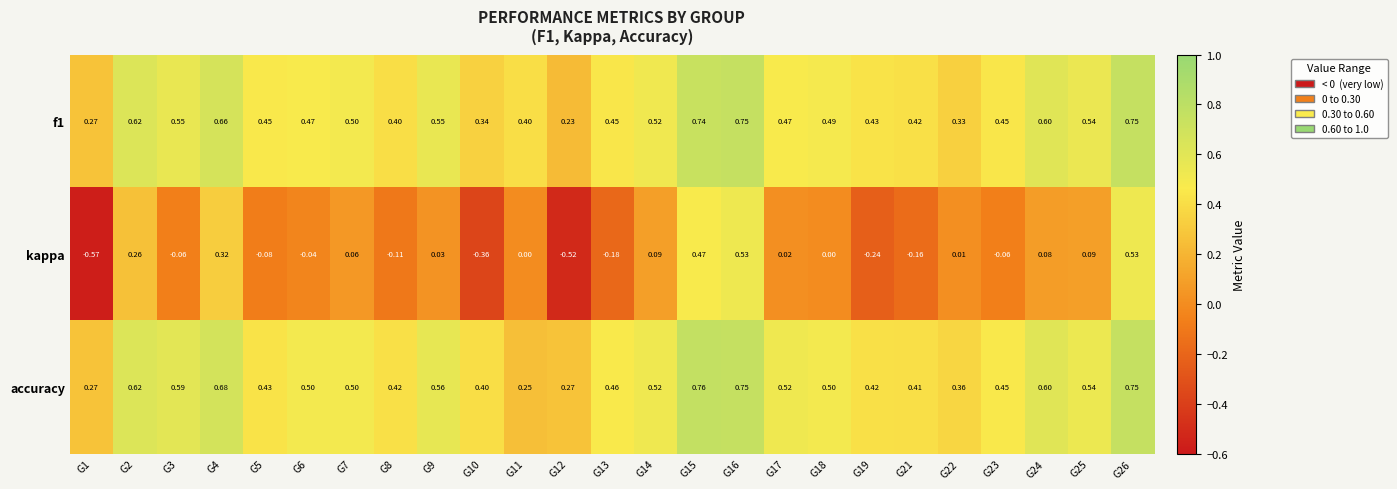

Which category has the highest value across all series?

G15